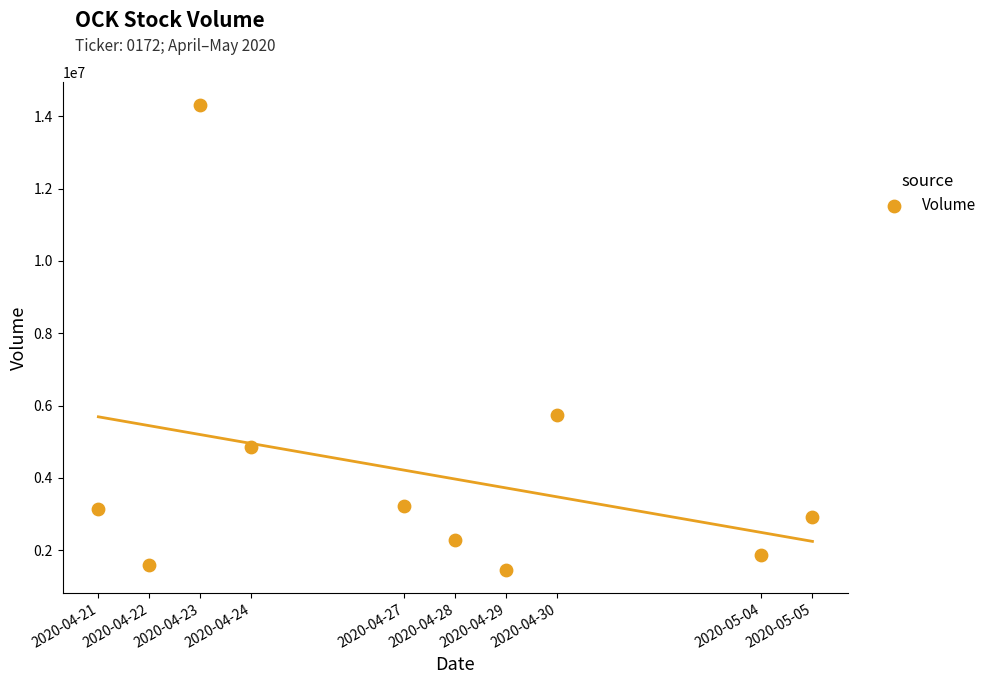

What Y value in the scatter plot is closest to 7883150?

5741400